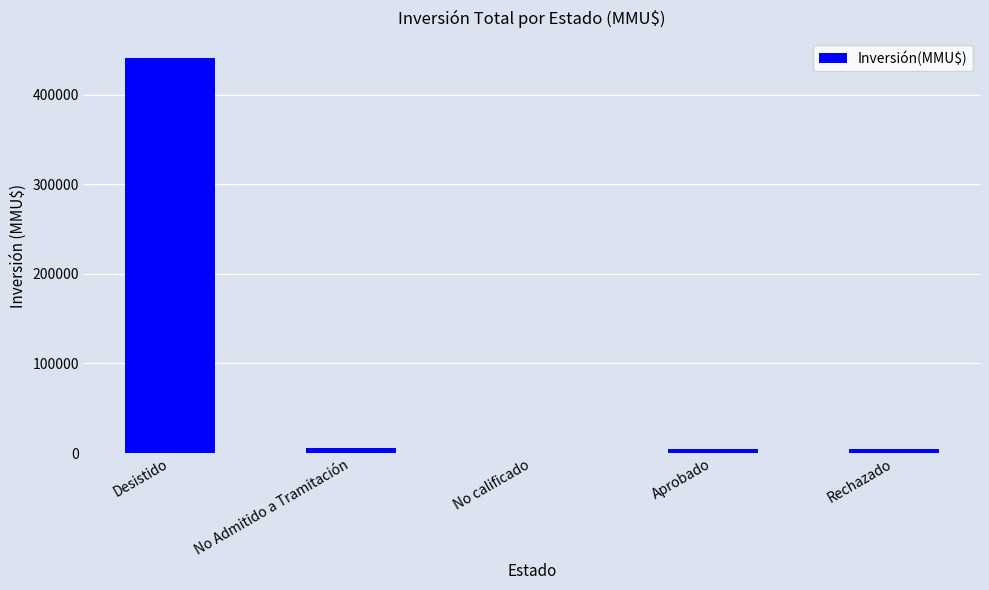

The value at Desistido is 632944. True or false?

False